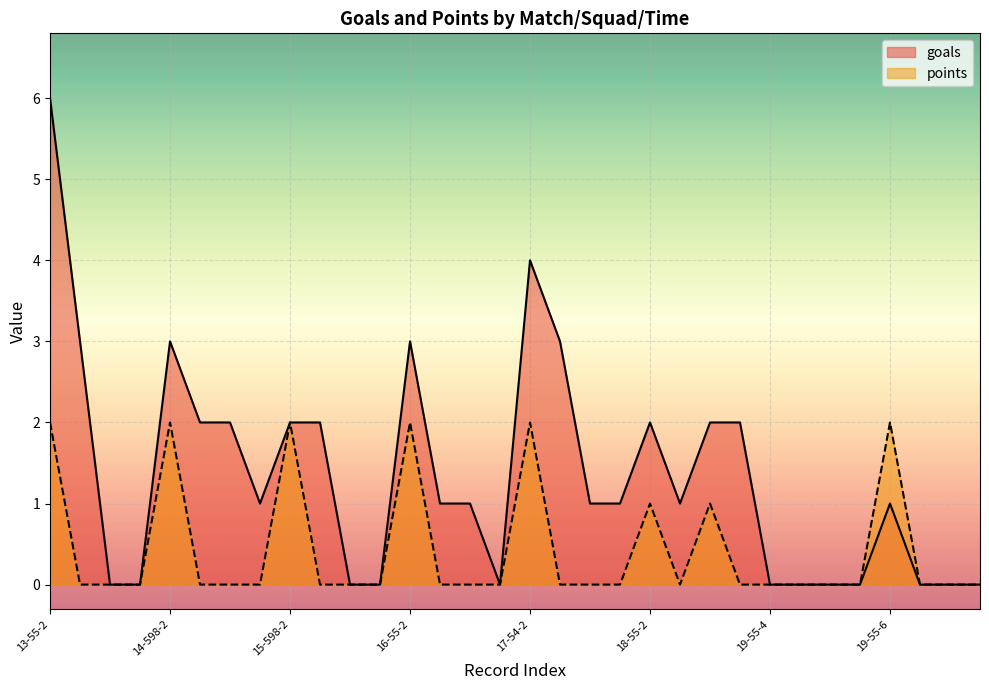

Which series changed the most between 15-598-2 and 15-56-2?

goals